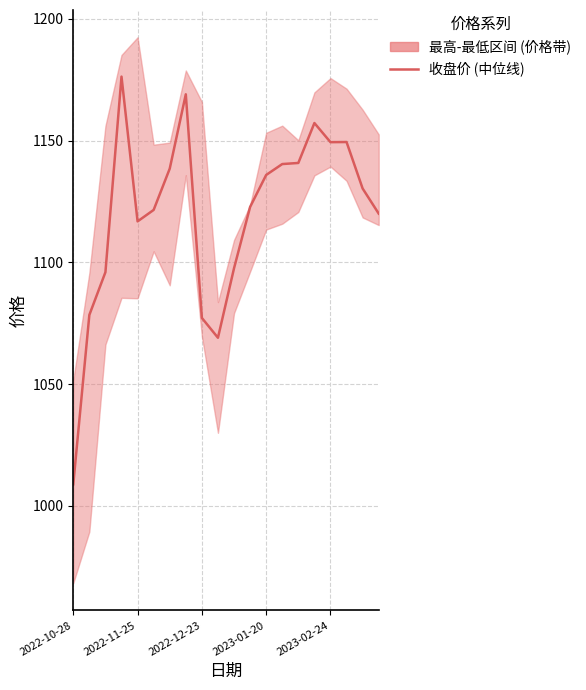

How many values exceed 1130?

10